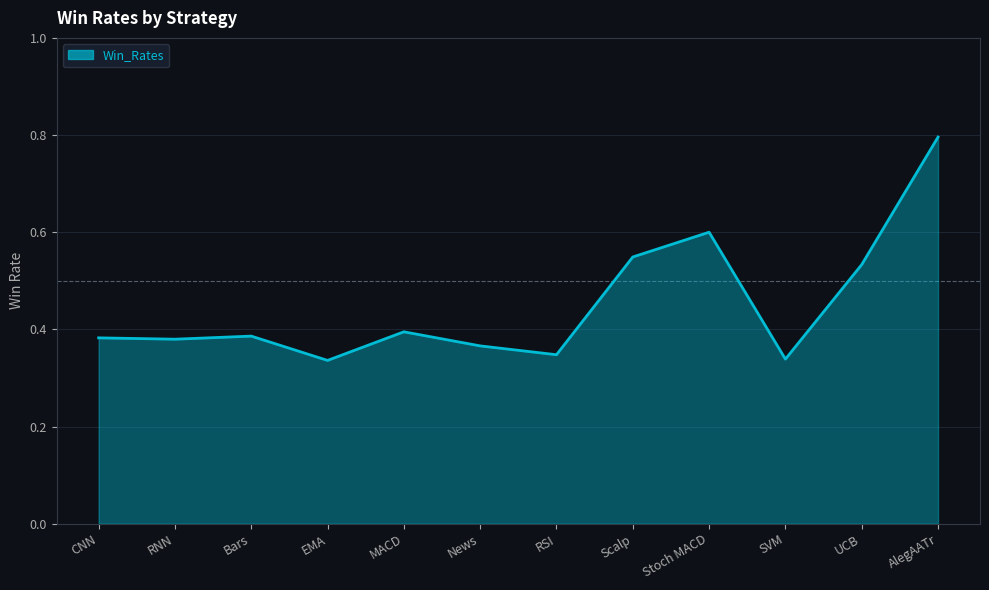

Between AlegAATr and Stoch MACD, which is larger?

AlegAATr